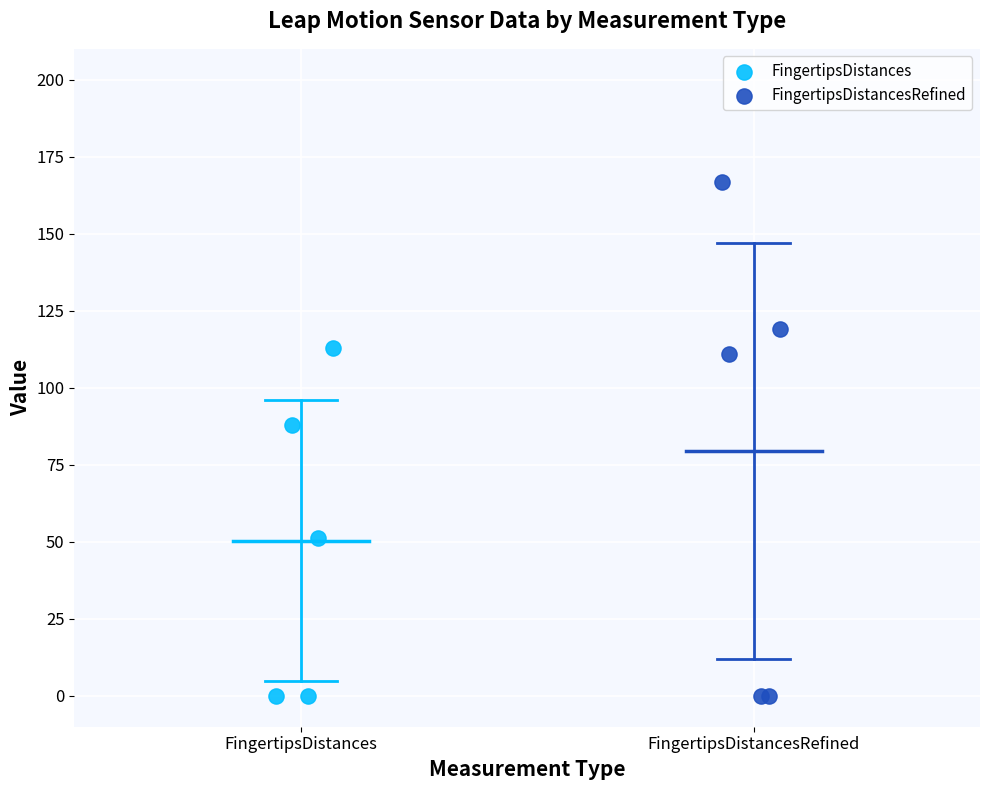

Which series contains the highest Y value?

FingertipsDistancesRefined